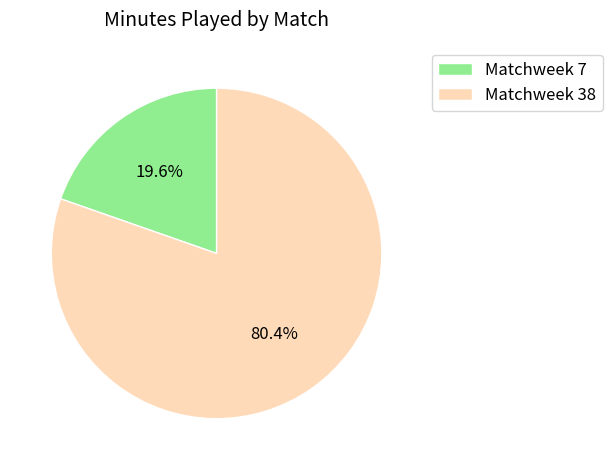

What percentage is the Matchweek 38 slice, to the nearest percent?

80%